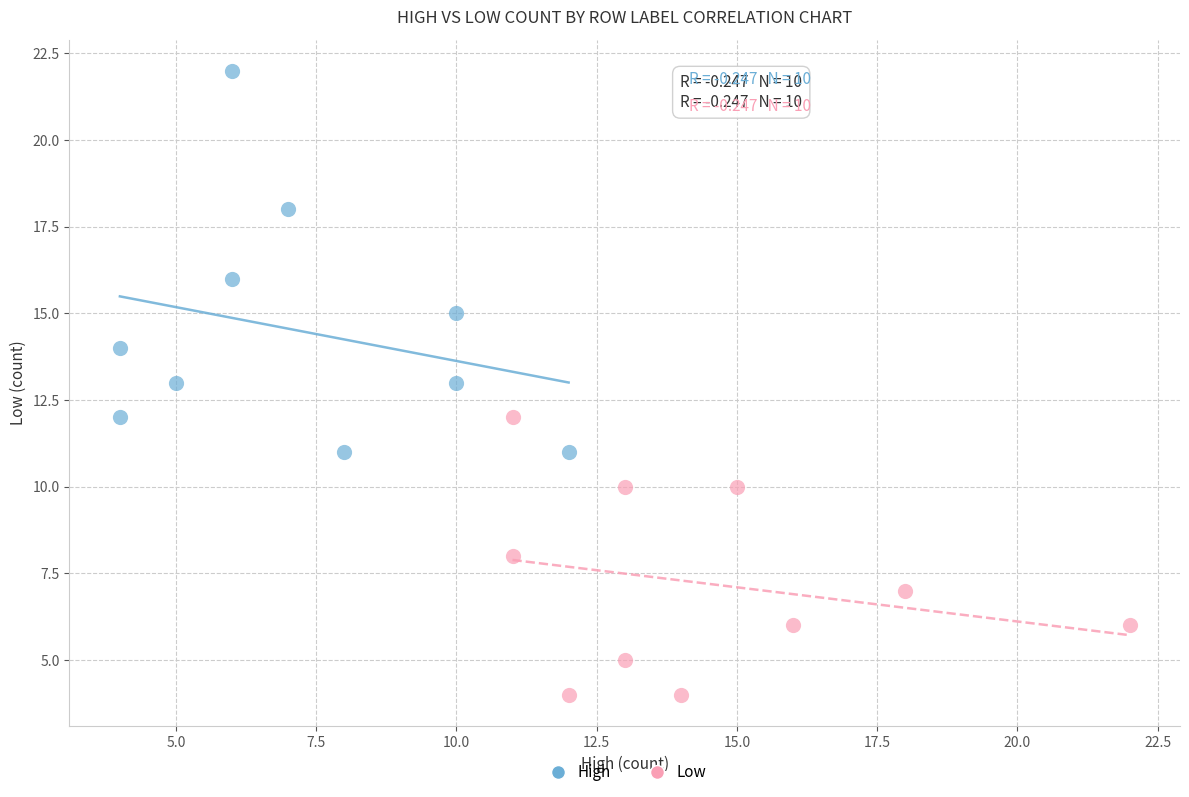

Which series contains the highest Y value?

High